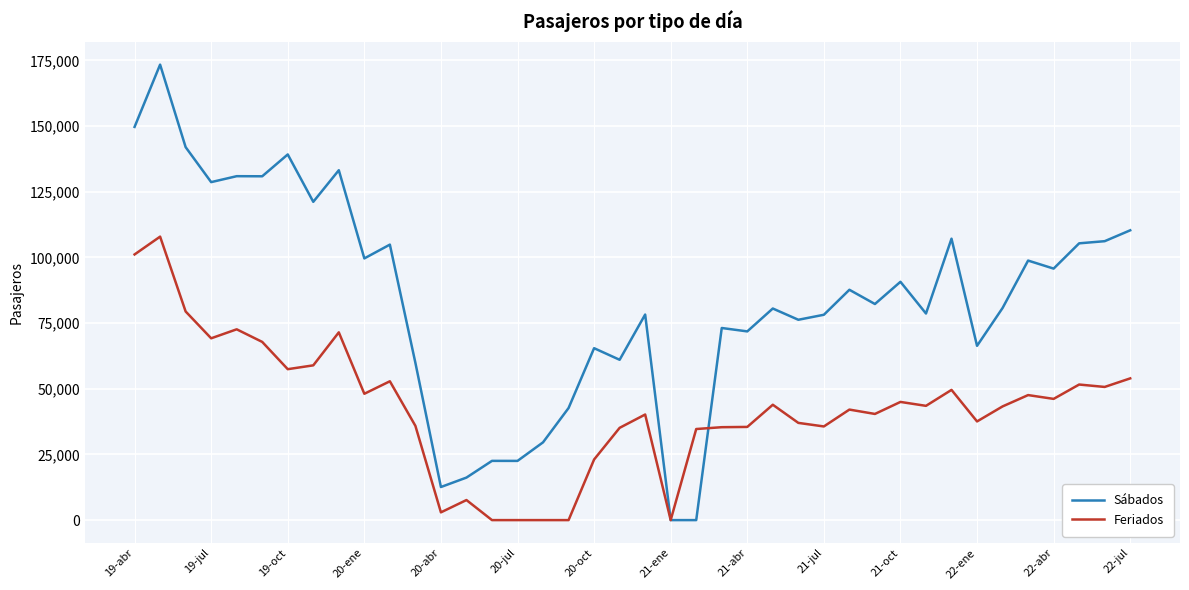

Which series has the largest total across all categories?

Sábados